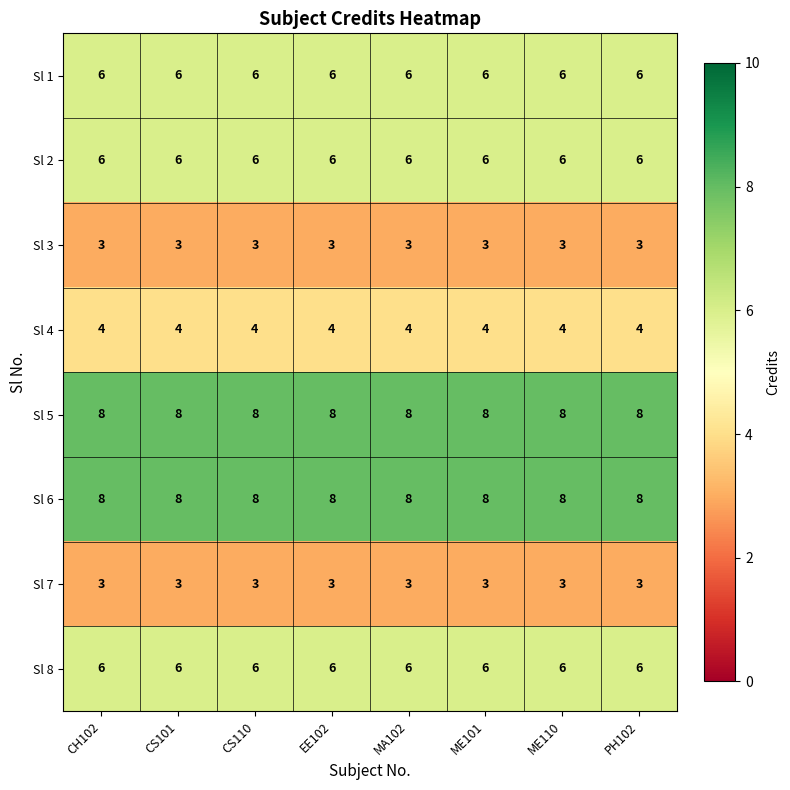

Is it true that Sl 1 equals 1 at CS101?

False